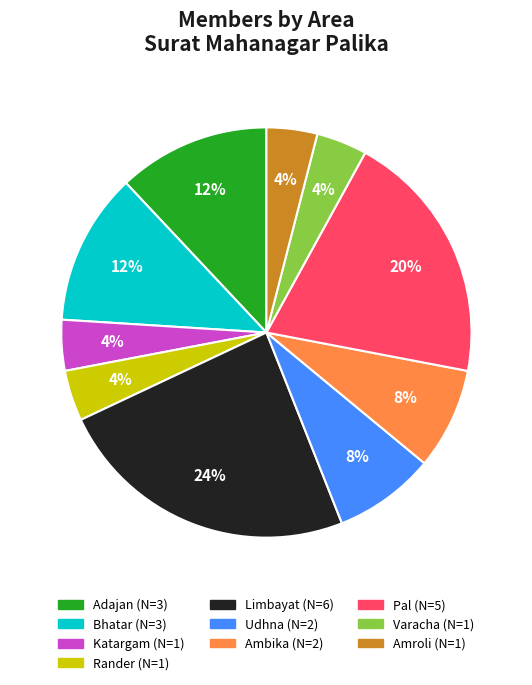

Combined, do Amroli and Limbayat account for over 50%?

No